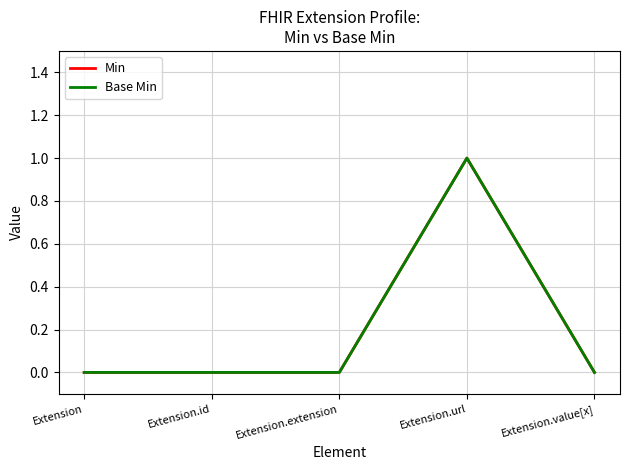

Which label corresponds to the smallest value in the chart?

Extension